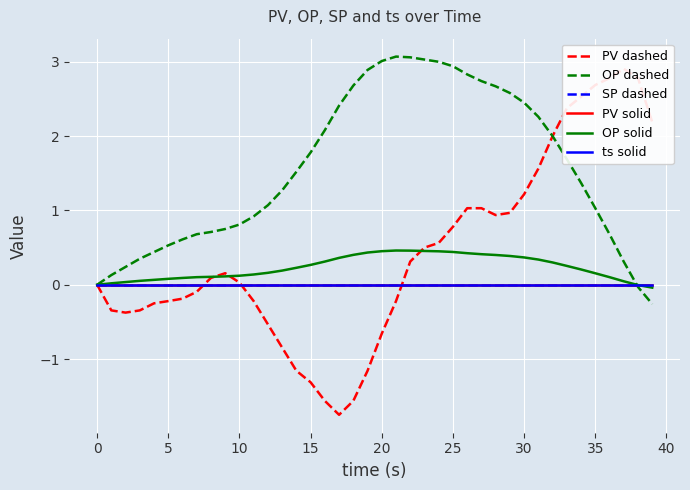

What is the average value of the OP solid series?

0.2